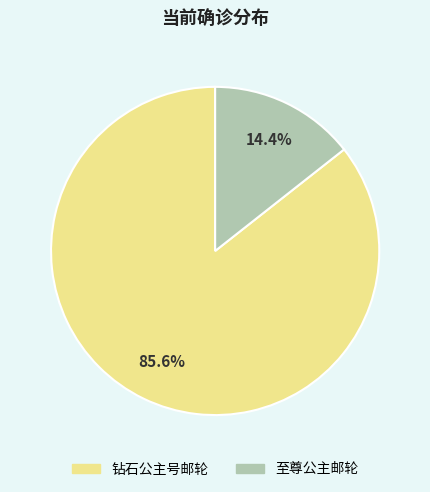

How many segments does this pie chart have?

2